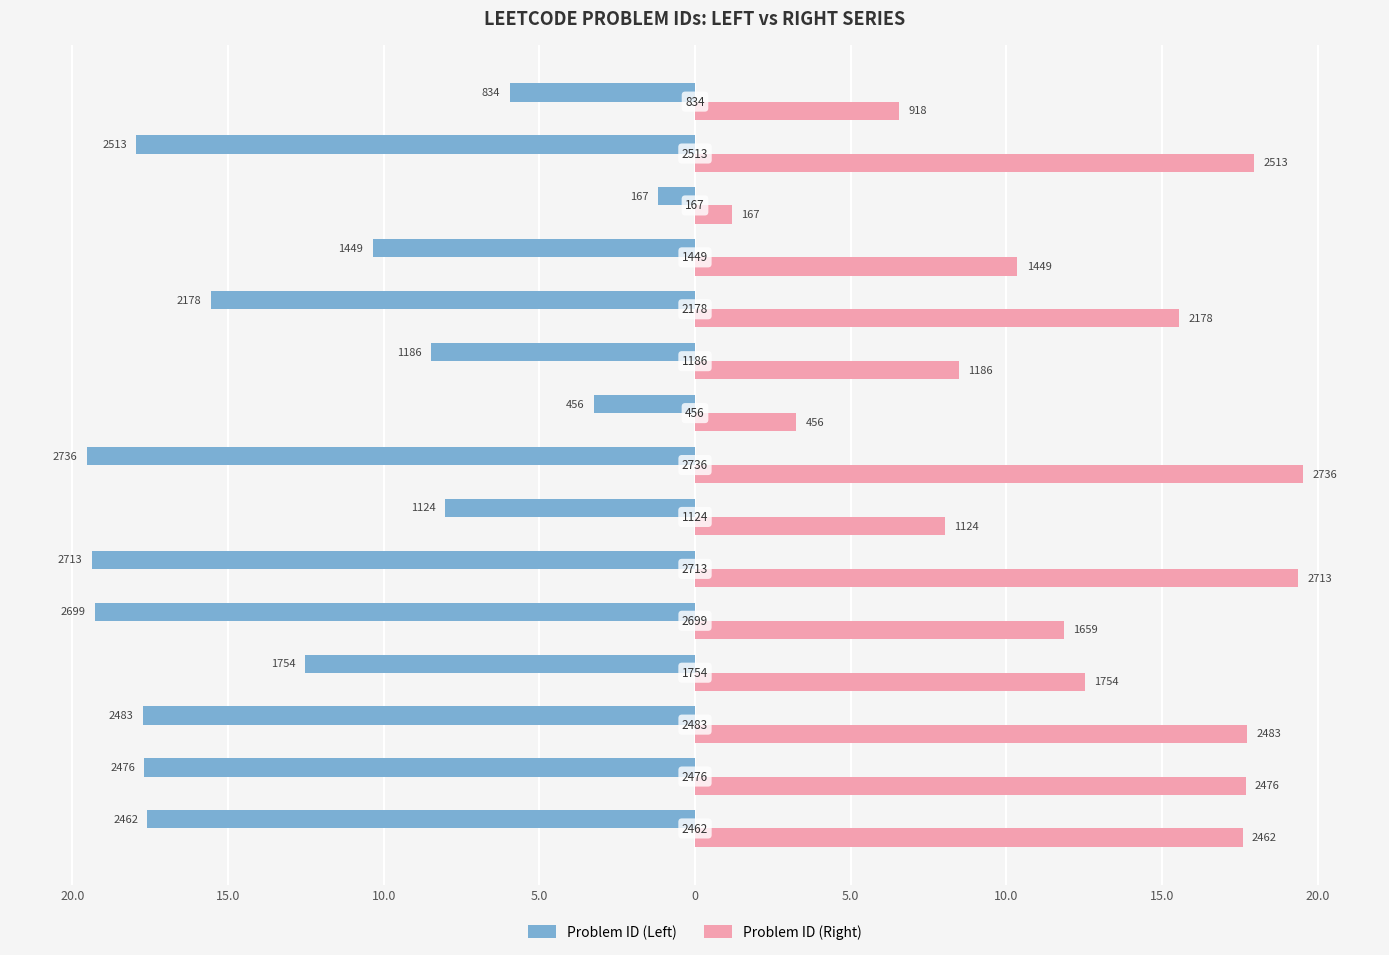

What are all the series names shown in the legend?

Problem ID (Left), Problem ID (Right)